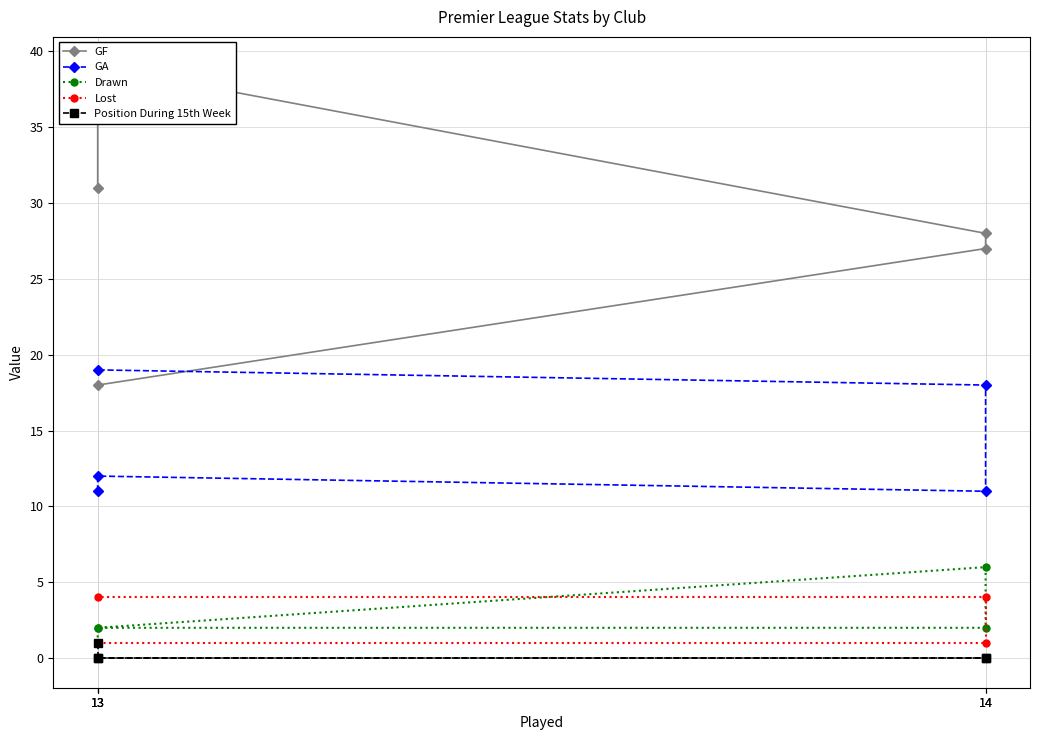

What is the value of the Drawn point at the 2nd from the left?

1